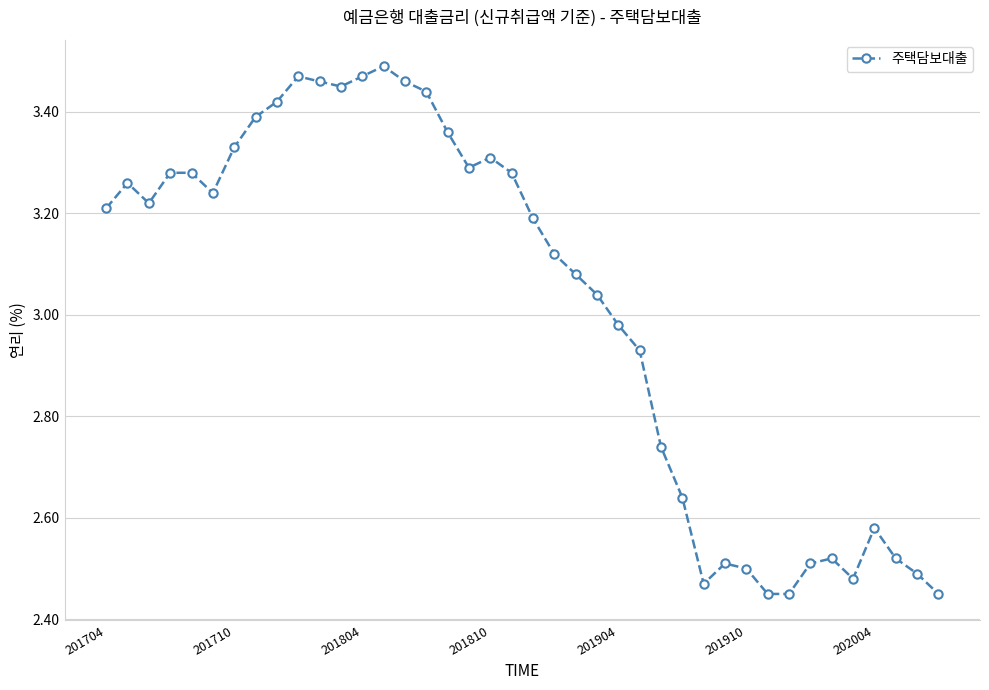

Is this an area chart (filled region under the line)?

No